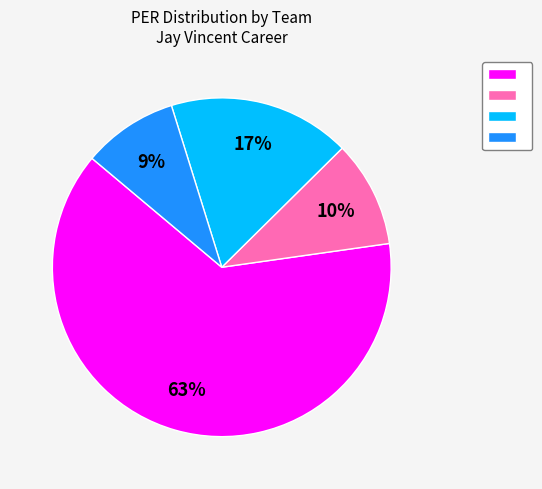

To the nearest percent, what is the average slice percentage?

25%